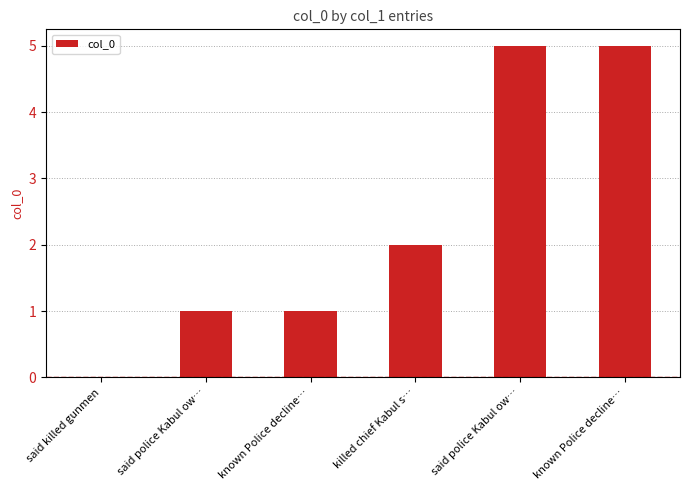

Rank the categories by value from highest to lowest.

said police Kabul ow…, known Police decline…, killed chief Kabul s…, said police Kabul ow…, known Police decline…, said killed gunmen